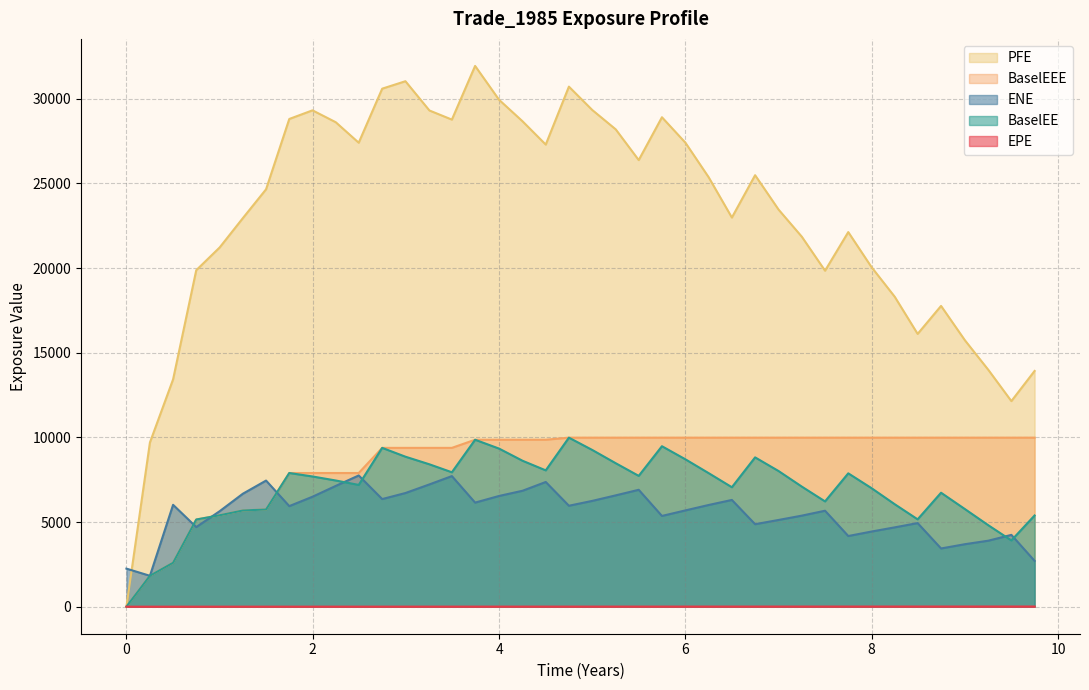

The PFE series shows 15603.7 at 4.74933. True or false?

False